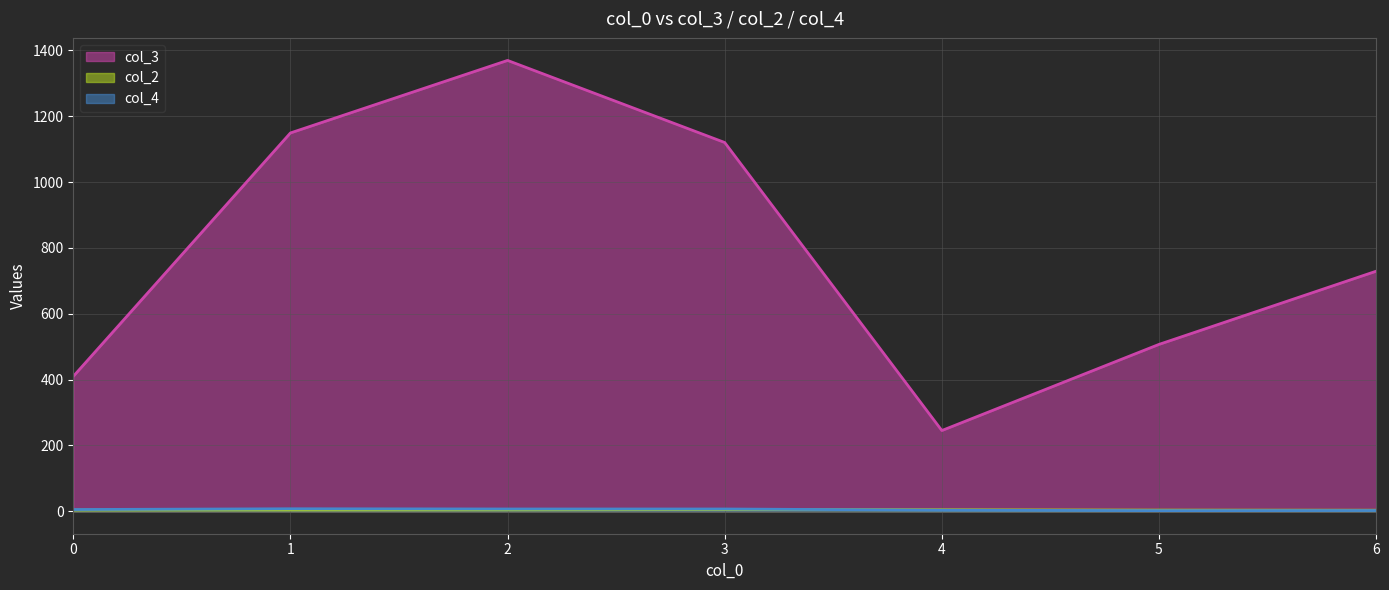

Which series has the widest spread of values?

col_3